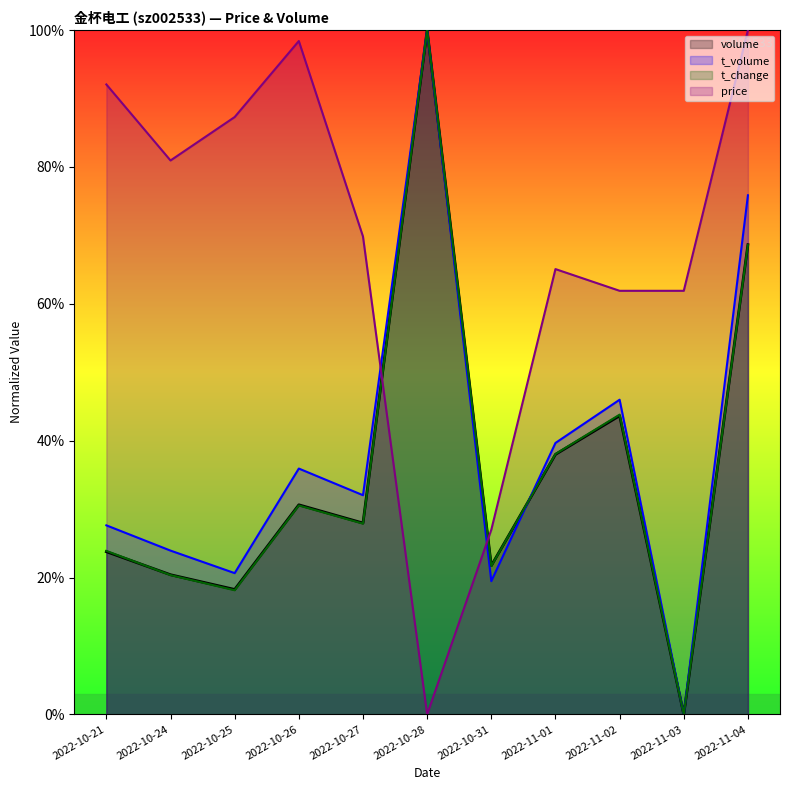

What is the sum of the t_change values at 2022-11-01 and 2022-10-27?

0.7